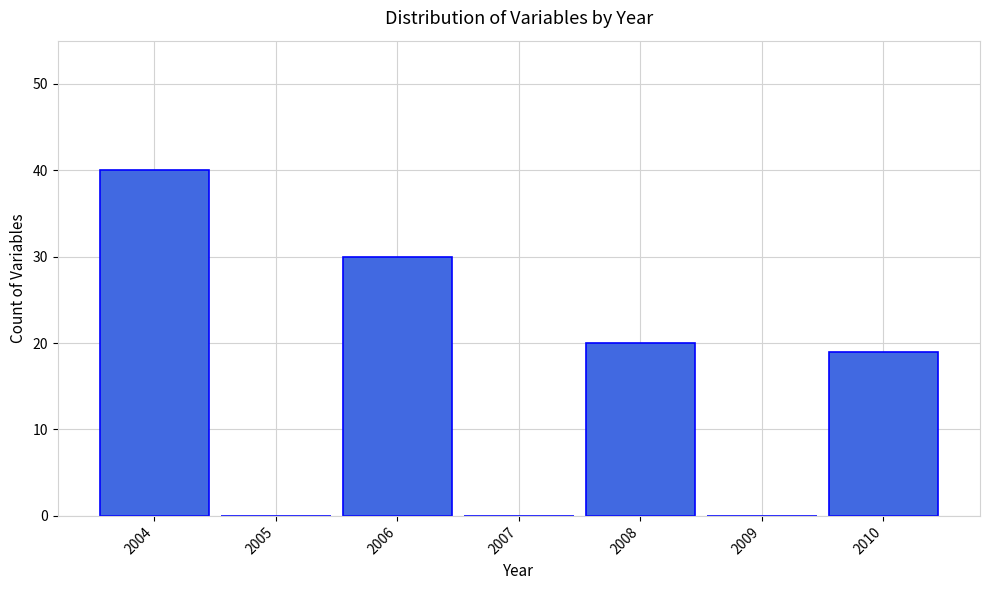

What is the height of the bar covering 2009.5 to 2010.5 on the x-axis? The values are not printed on the chart, so give them approximately, as read against the axis.

19